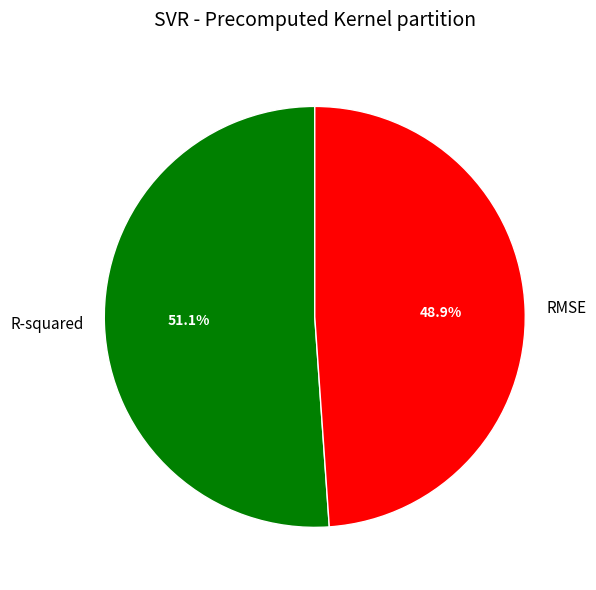

To the nearest percent, what portion does RMSE represent?

49%